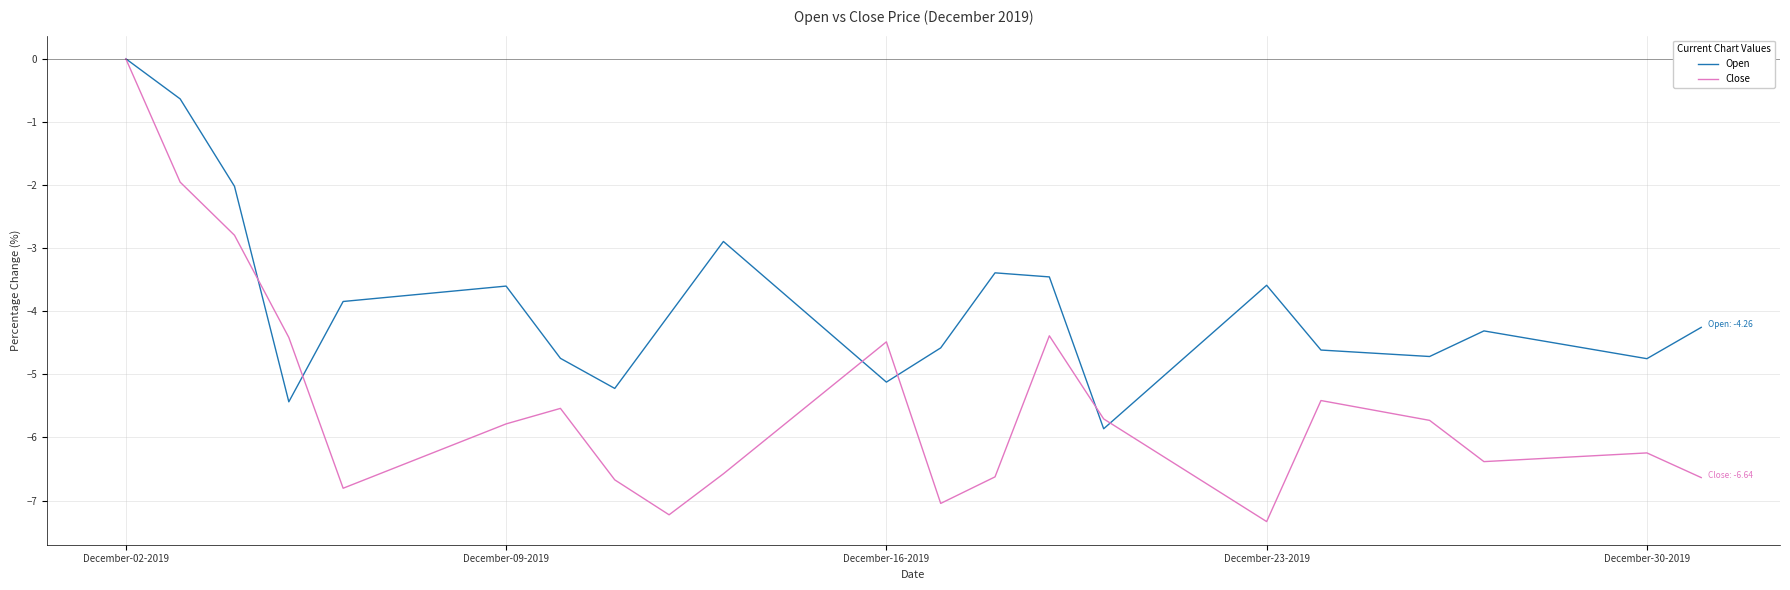

What are all the series names shown in the legend?

Open, Close